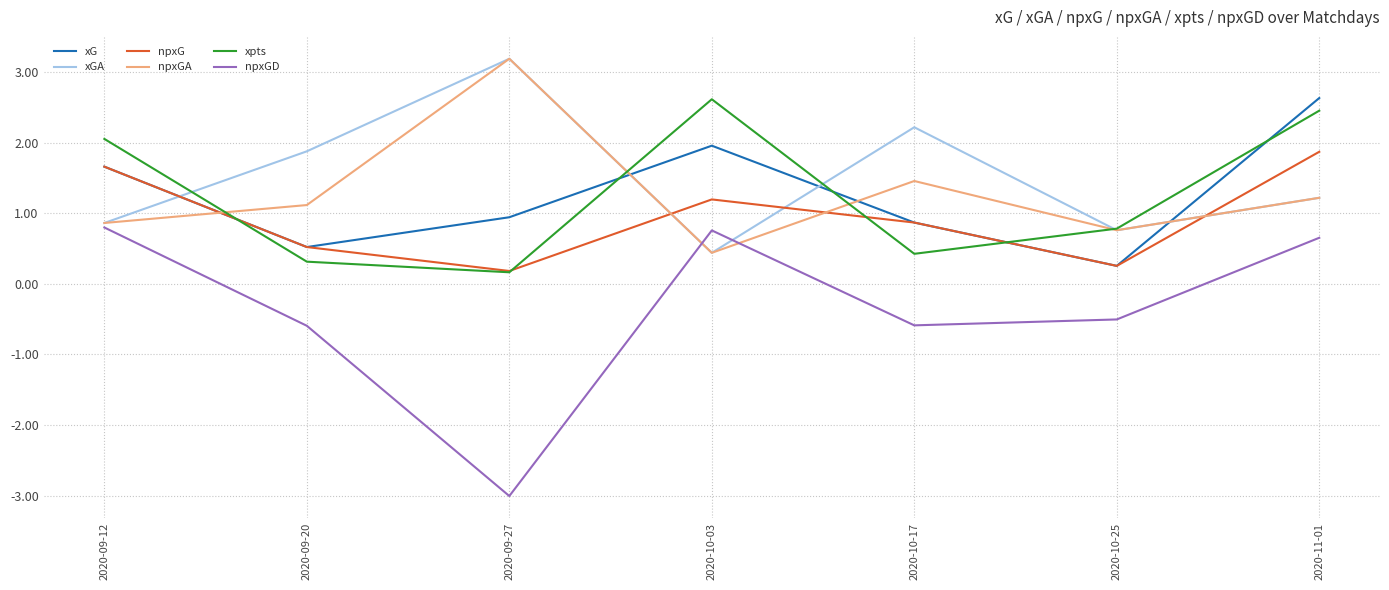

How many lines are shown in the chart?

6